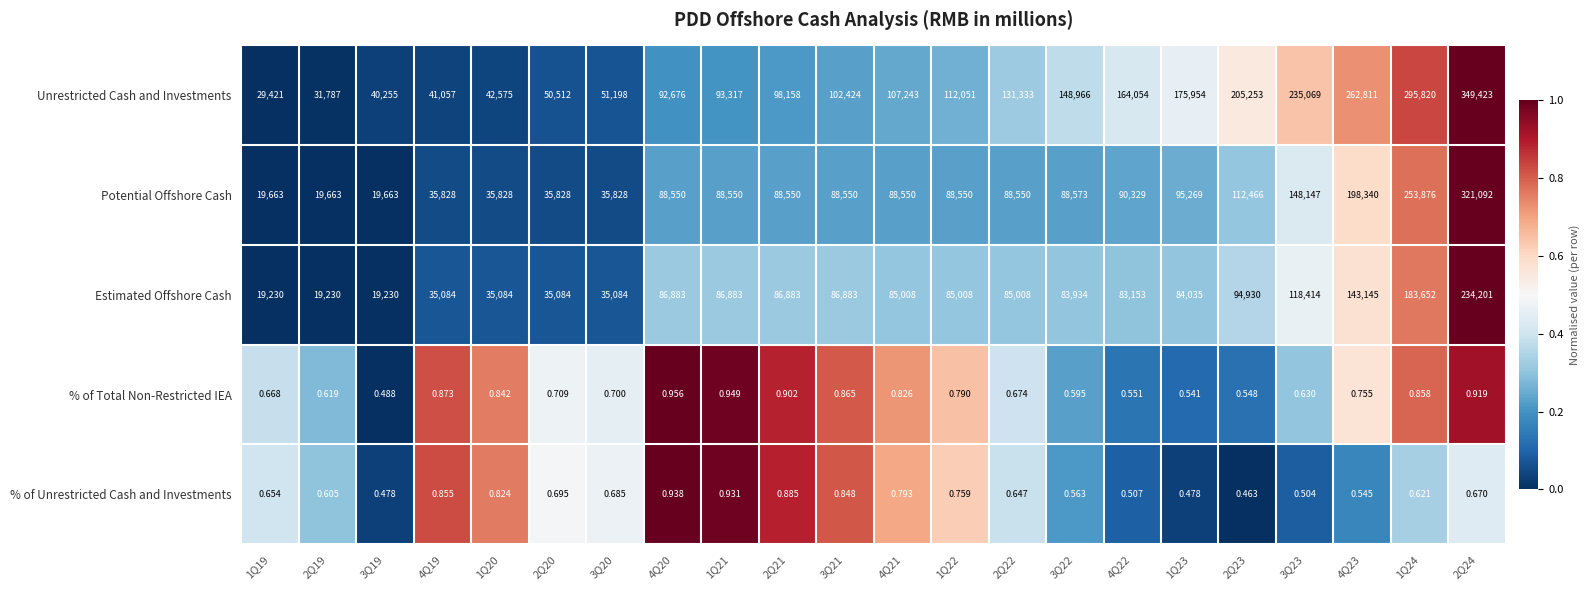

Which series has the widest spread of values?

Unrestricted Cash and Investments